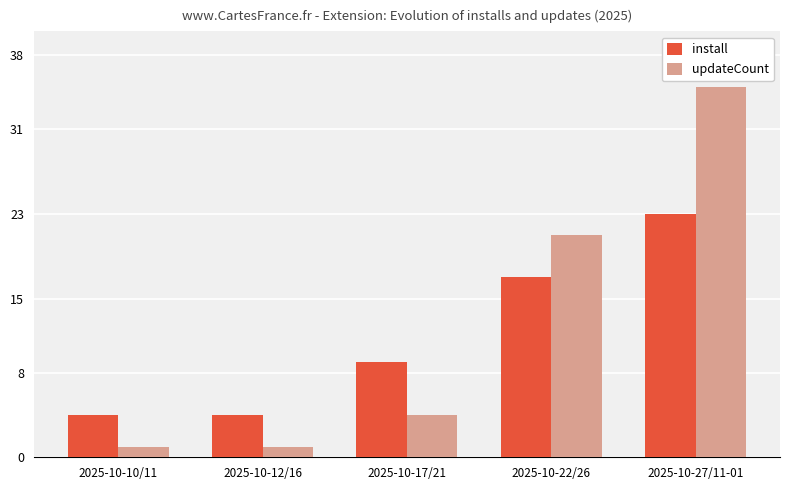

What position from the left is 2025-10-10/11?

1